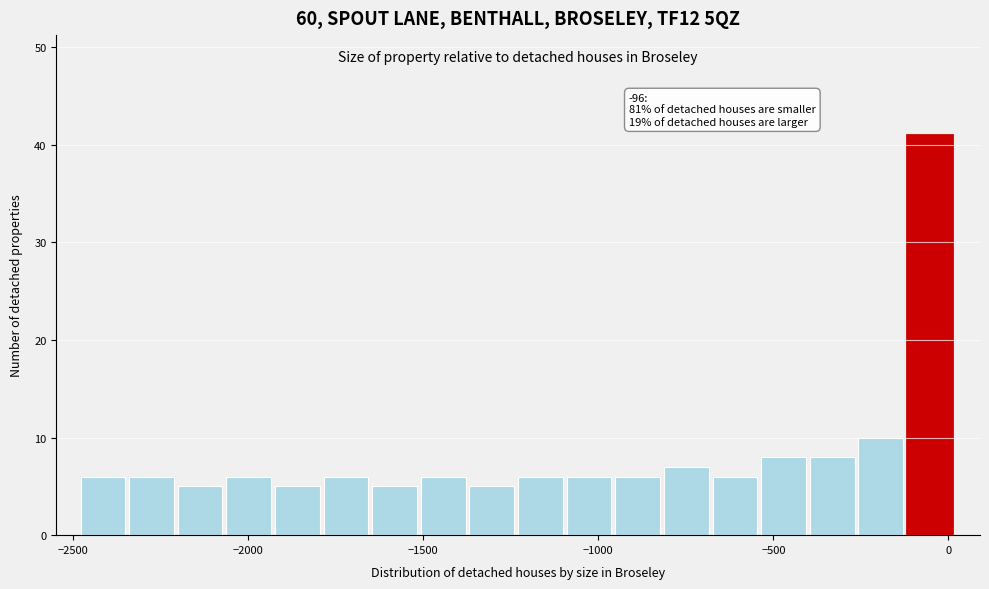

Read against the x-axis, roughly where is the centre of the tallest bar?

-50